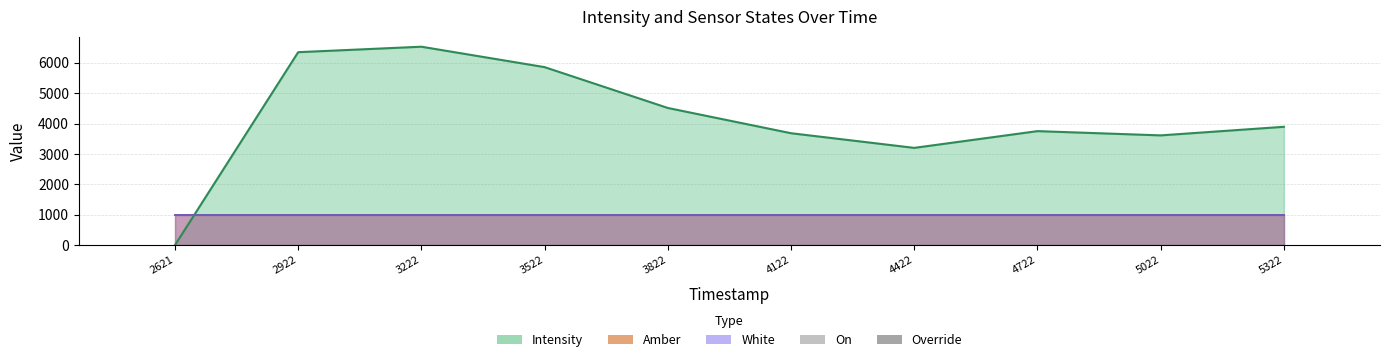

How many bars are there in each group?

5